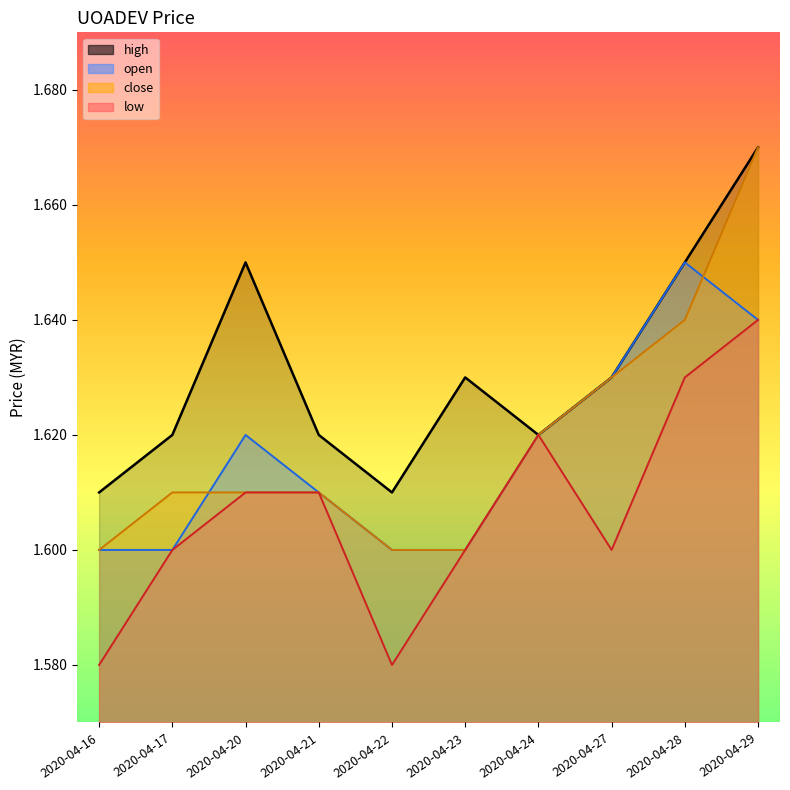

True or false: close and low intersect in this chart.

False